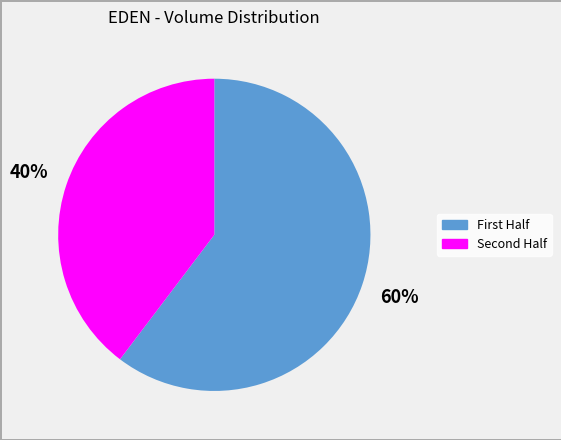

What is the majority slice?

First Half